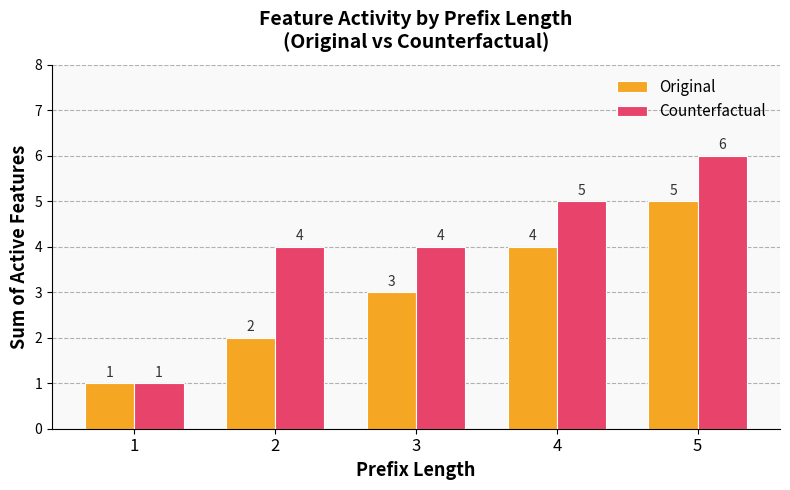

What is the sum of the Counterfactual values at 3 and 2?

8